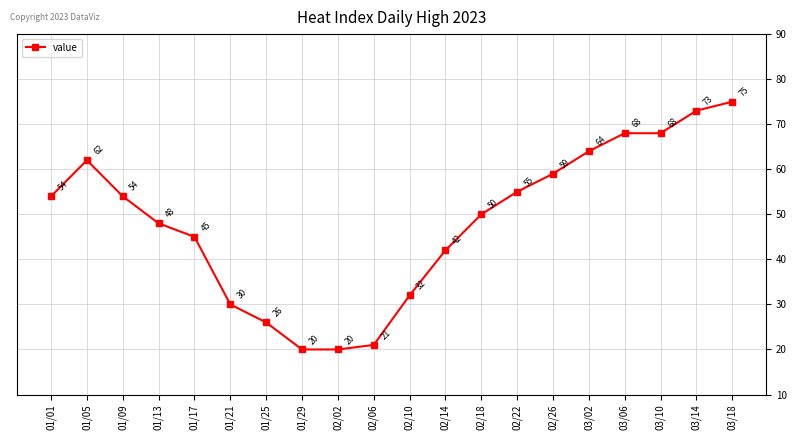

What is the value of the 3rd point from the left?

54